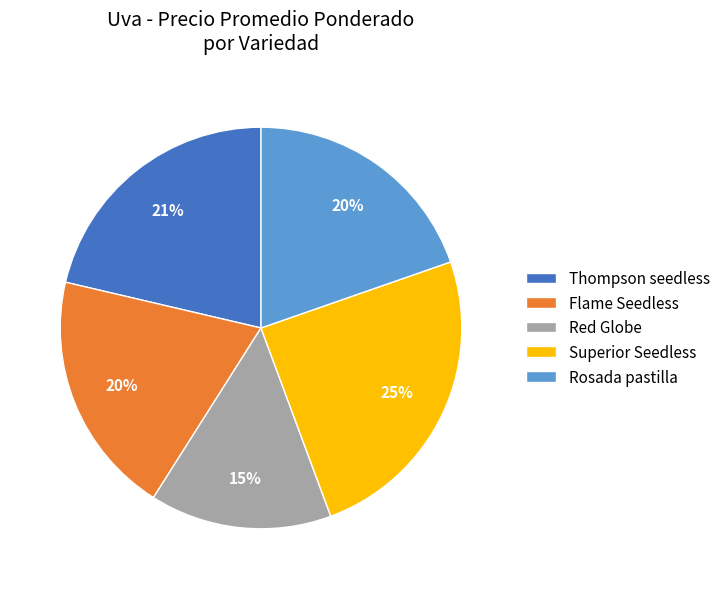

Combined, do Superior Seedless and Thompson seedless account for over 50%?

No